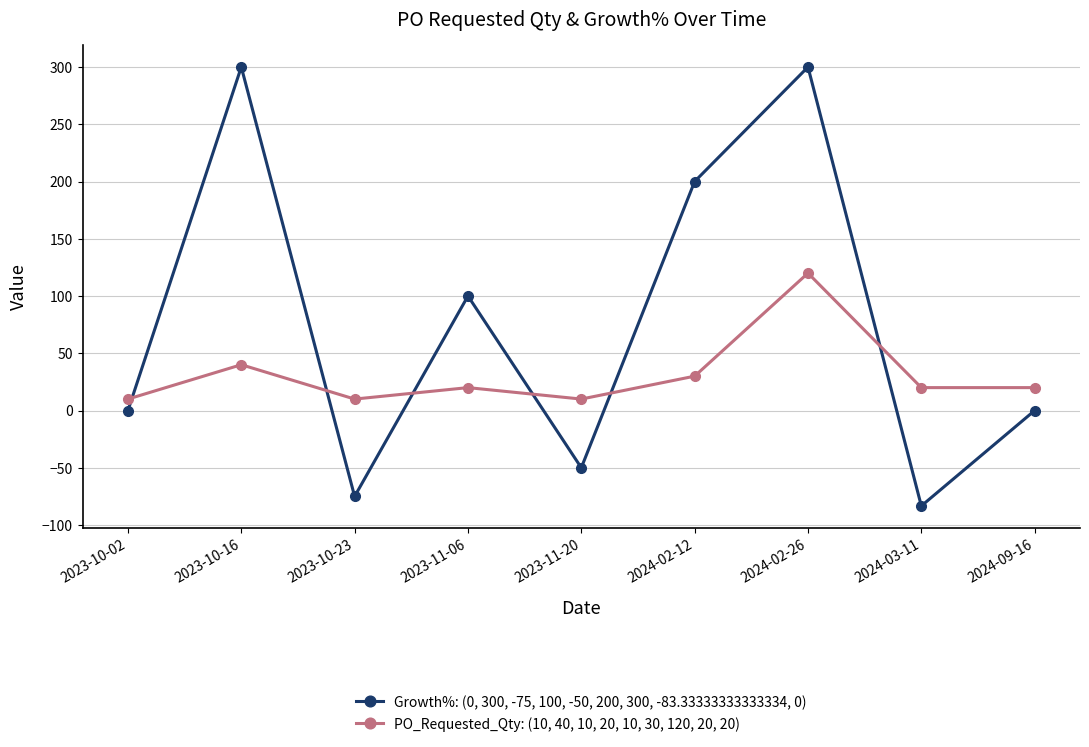

What are all the series names shown in the legend?

Growth%: (0, 300, -75, 100, -50, 200, 300, -83.33333333333334, 0), PO_Requested_Qty: (10, 40, 10, 20, 10, 30, 120, 20, 20)